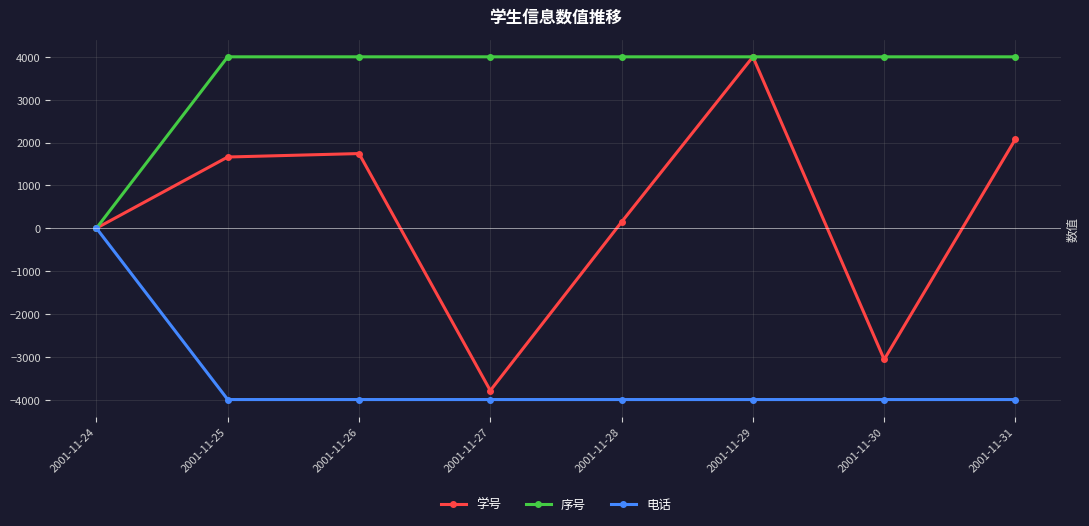

What is the minimum value shown in the chart?

-4000.0